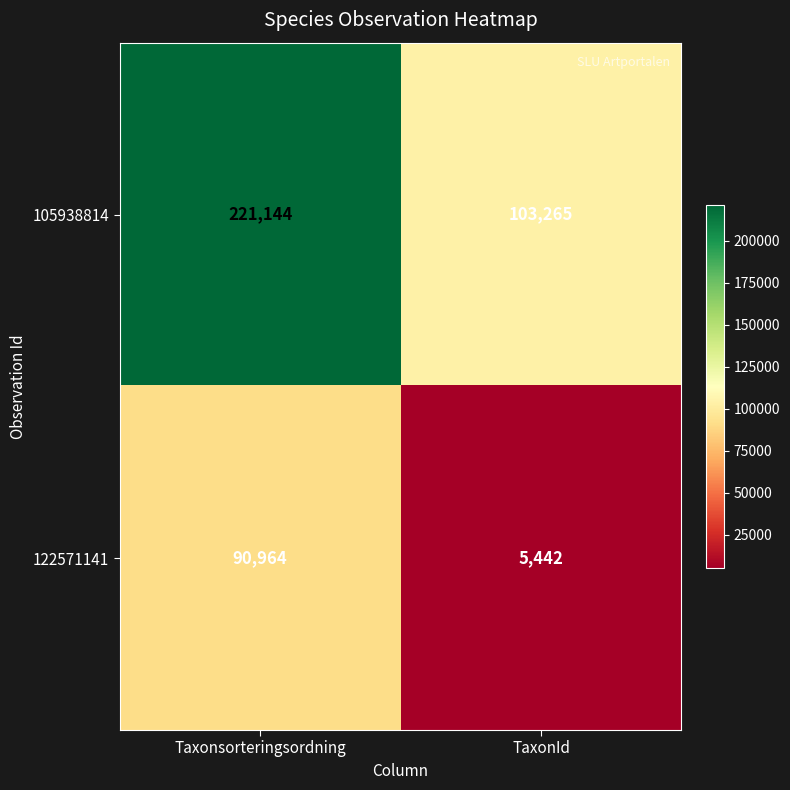

Reading left to right, list all the values displayed in this chart.

105938814: 221144	103265
122571141: 90964	5442